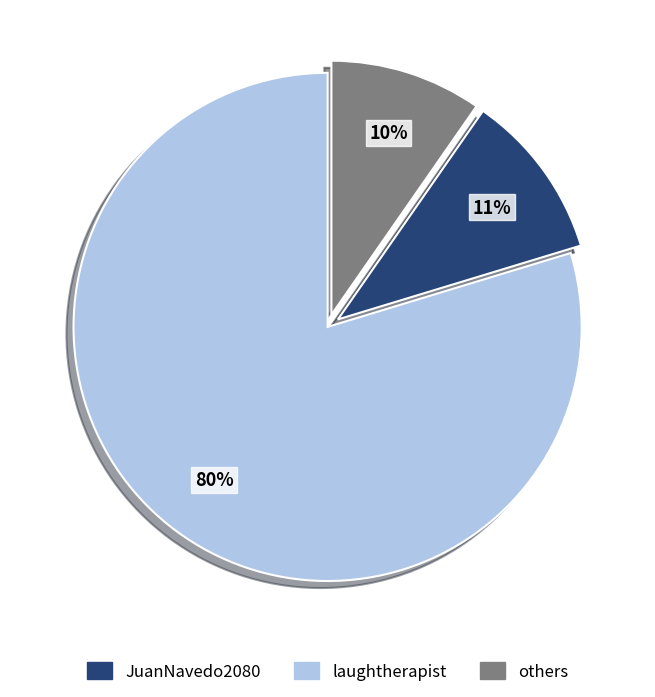

Is there a majority slice in this chart?

Yes